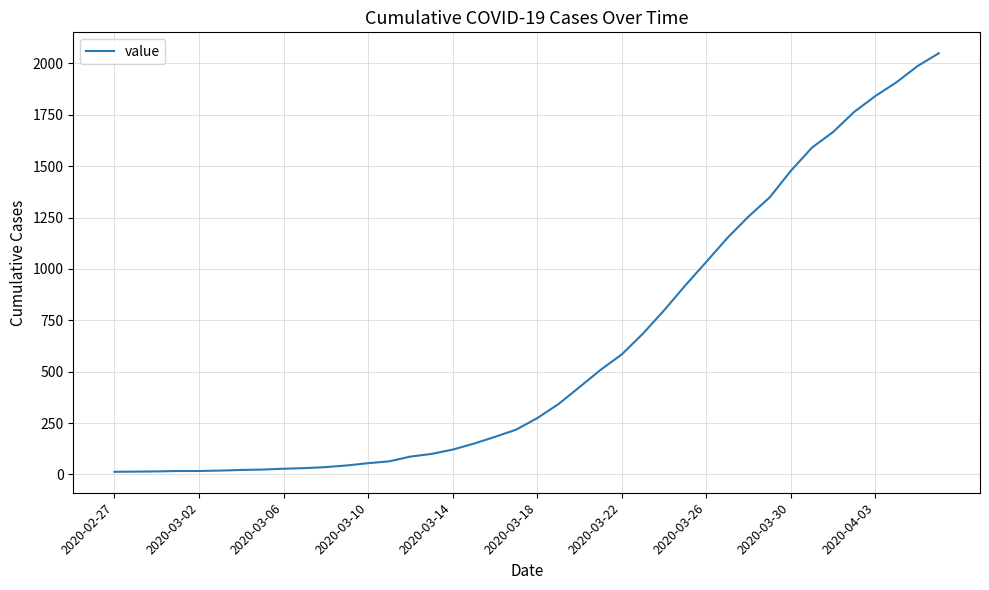

What is the maximum value shown in the chart?

2049